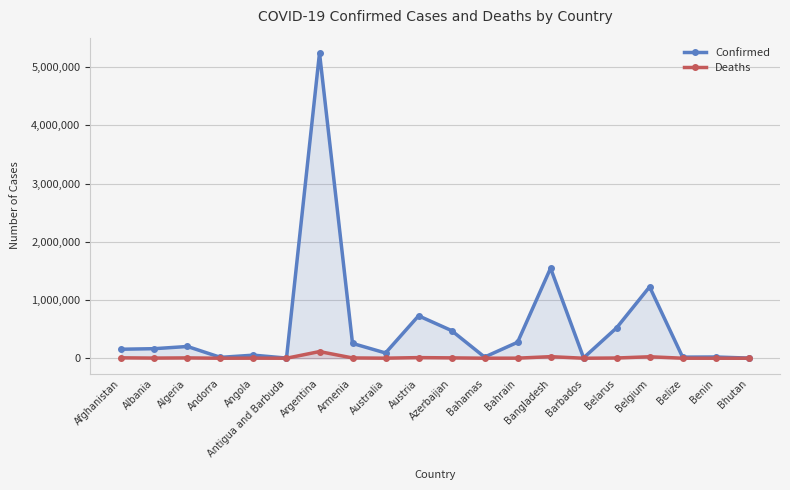

True or false: Deaths and Confirmed cross at least once.

False